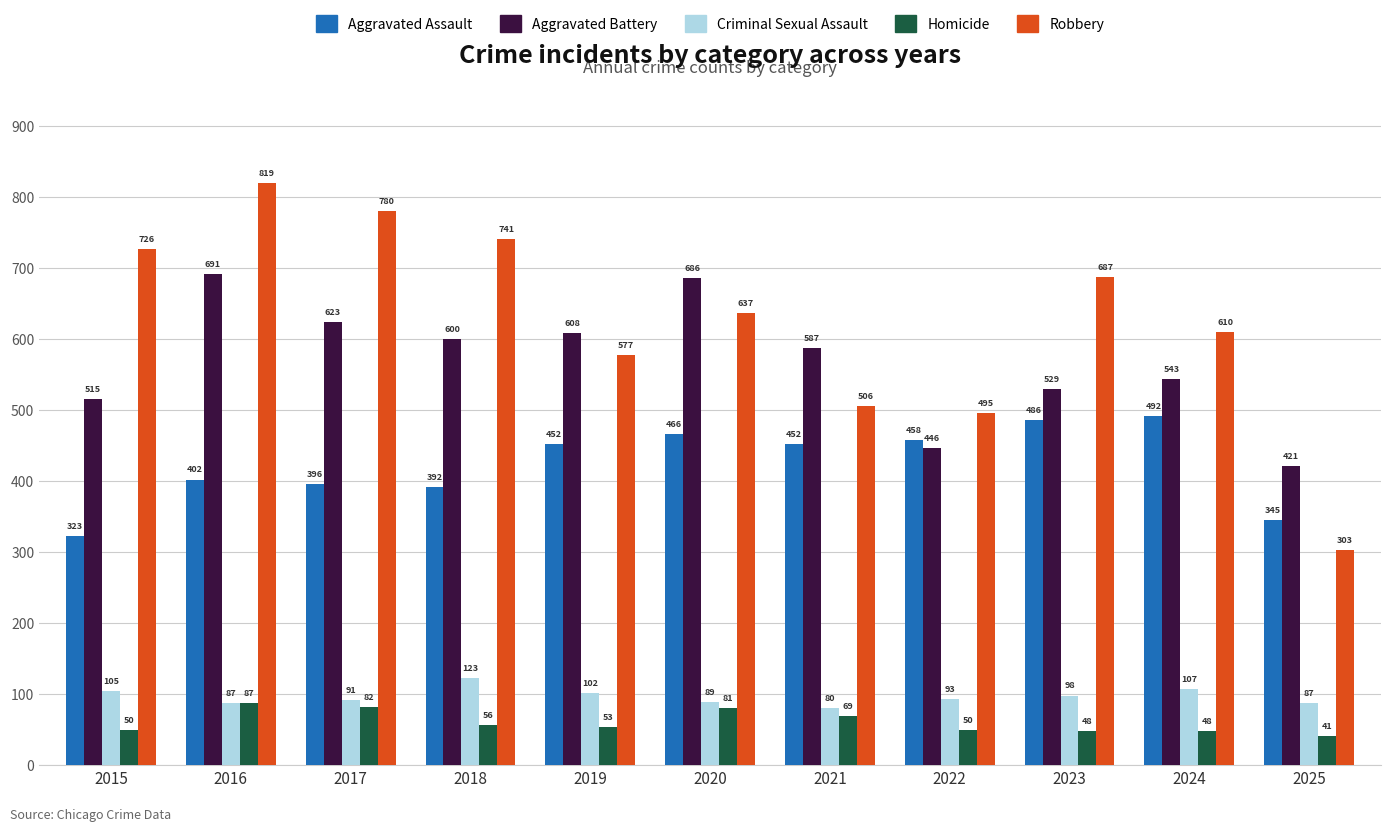

Is the value of Aggravated Battery at 2024 greater than the value of Robbery at 2015?

No